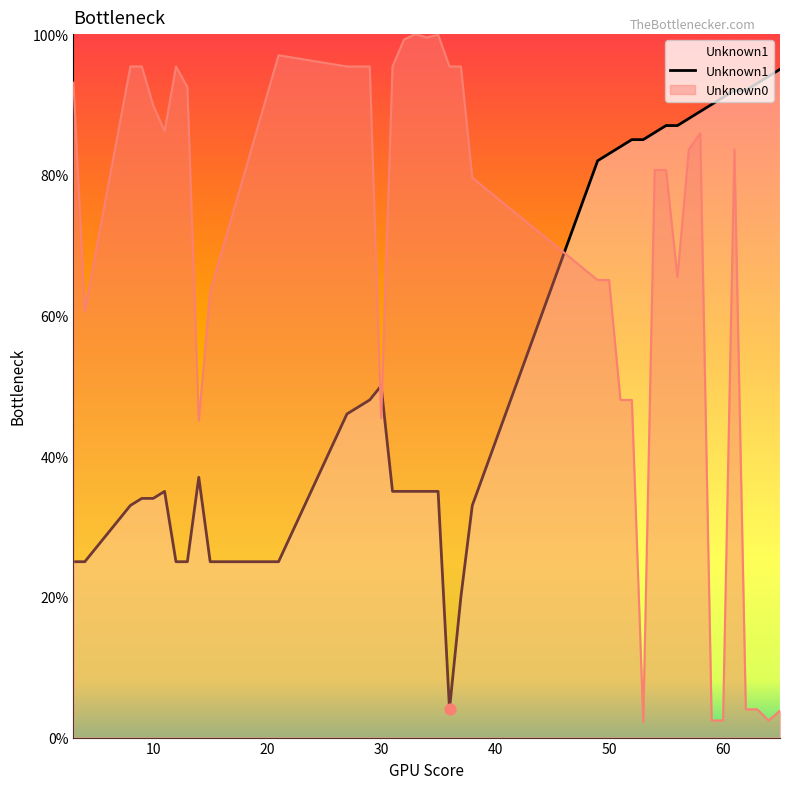

Which series has the largest Y range (max minus min)?

Unknown0